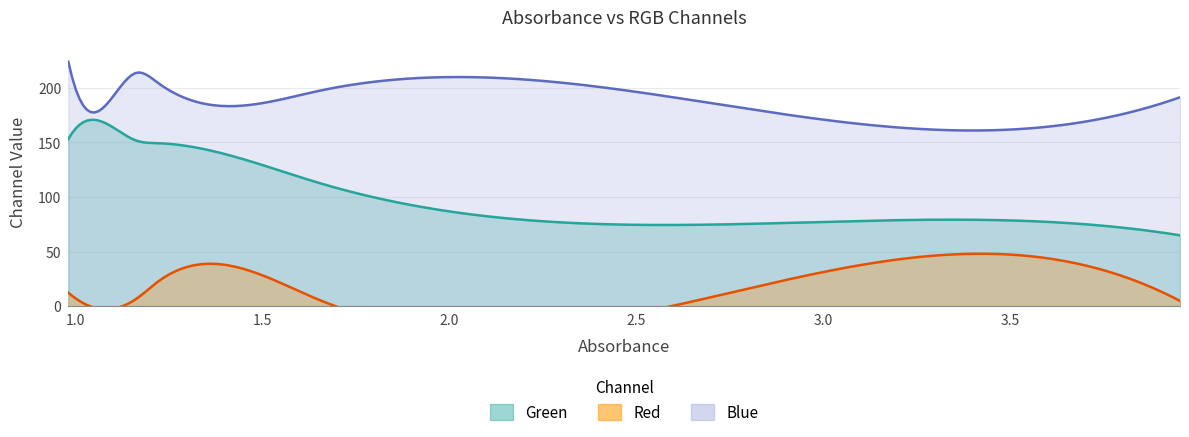

Is the value of Red at 1.218 greater than the value of Green at 3.955?

No